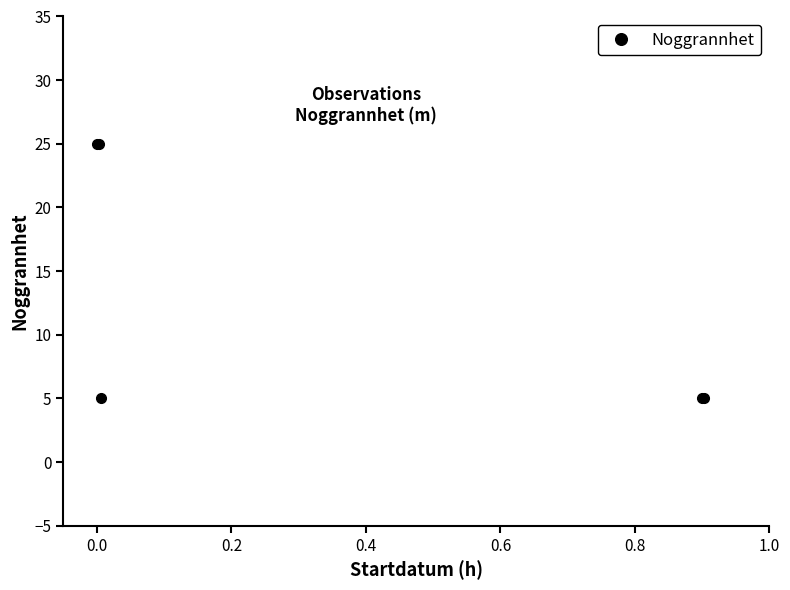

What is the difference between the maximum and second lowest values?

20